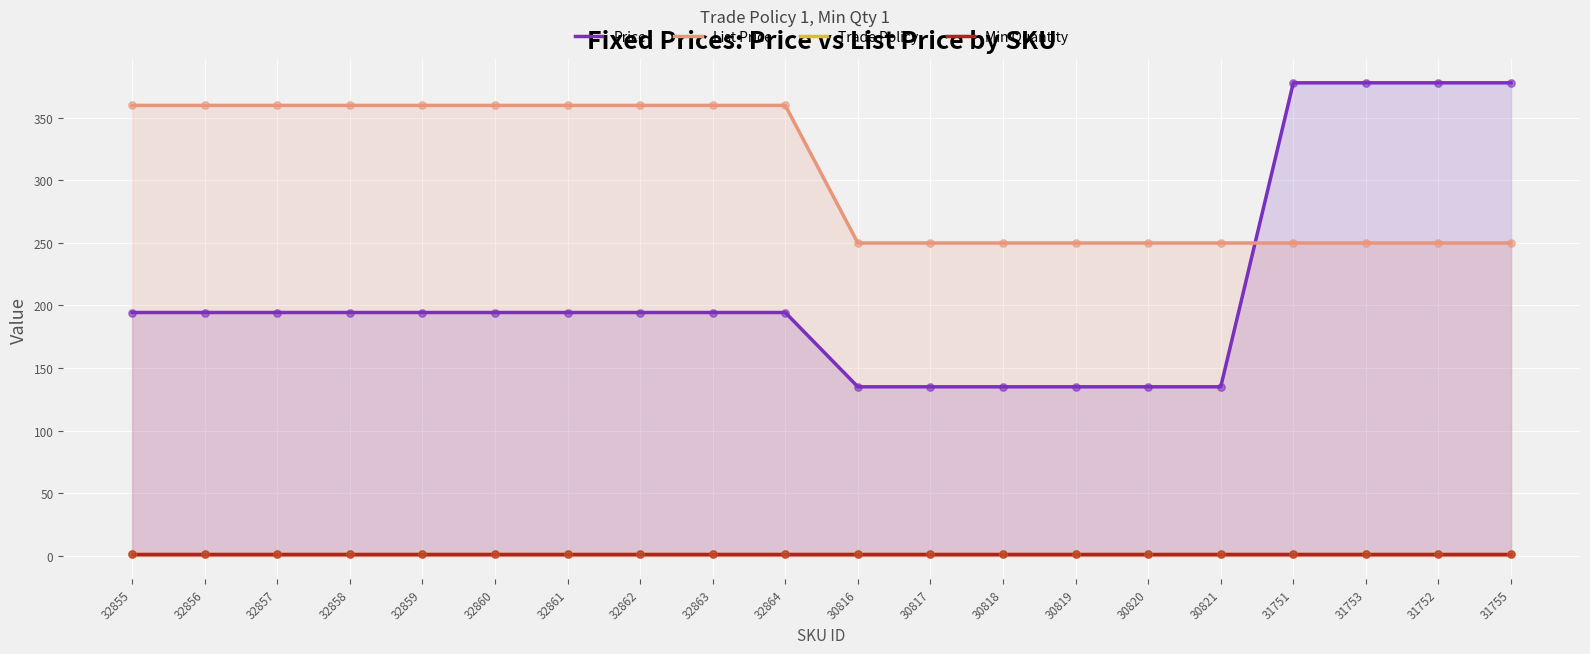

Is the value of List Price at 31753 greater than the value of Min Quantity at 31752?

Yes